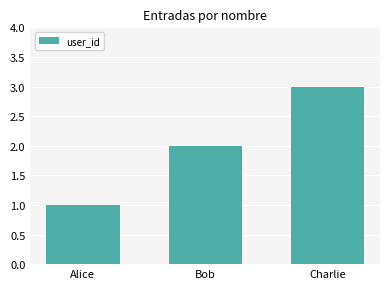

Rank the categories by value from lowest to highest.

Alice, Bob, Charlie